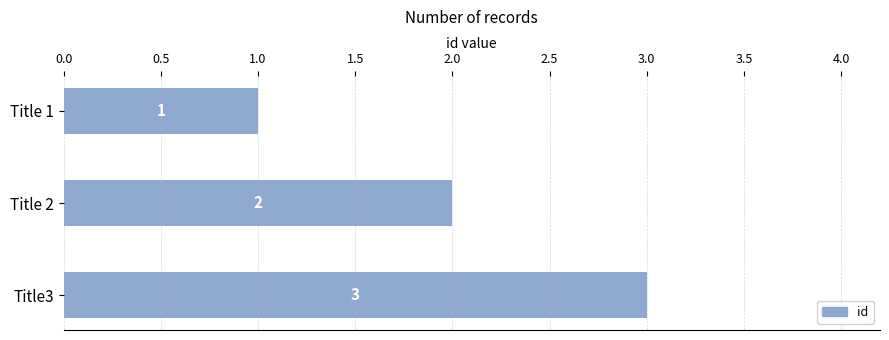

What is the value of the 3rd bar from the top?

3